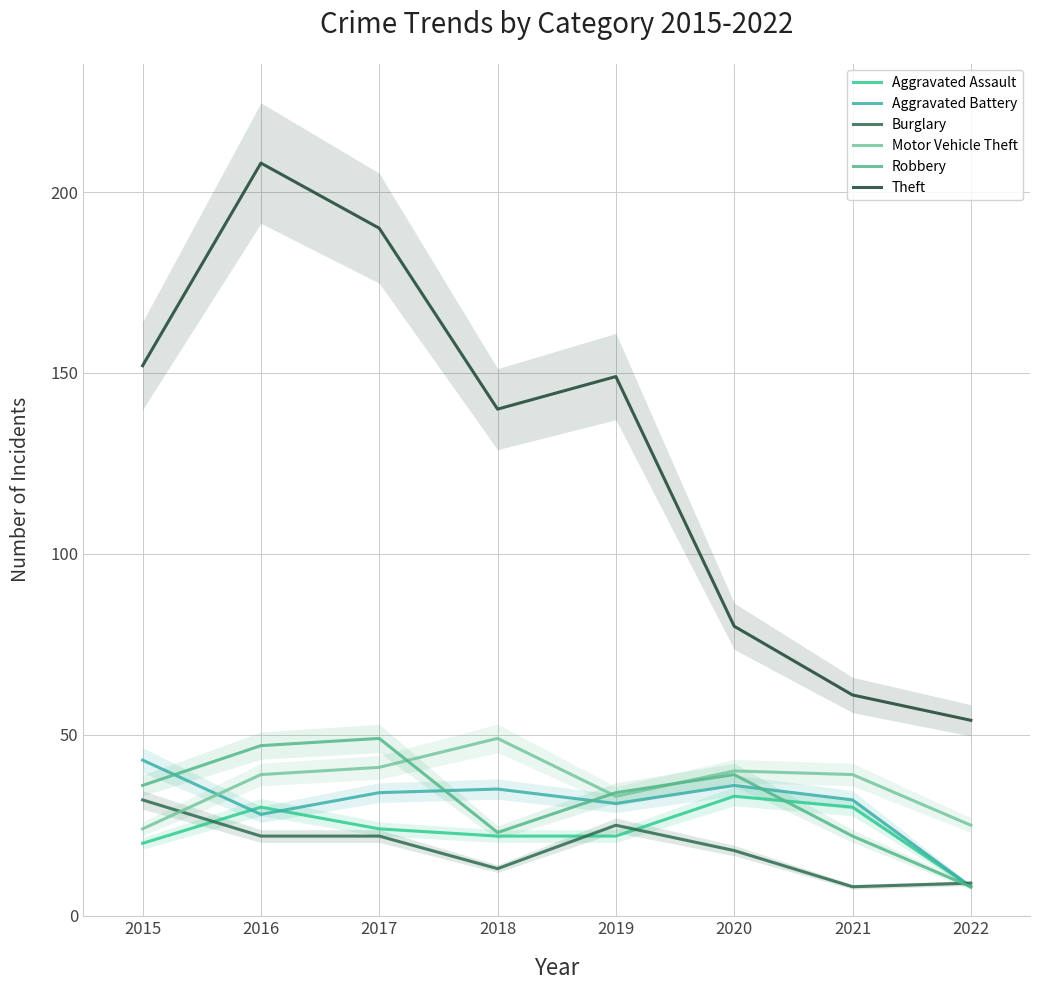

Is this an area chart (filled region under the line)?

No